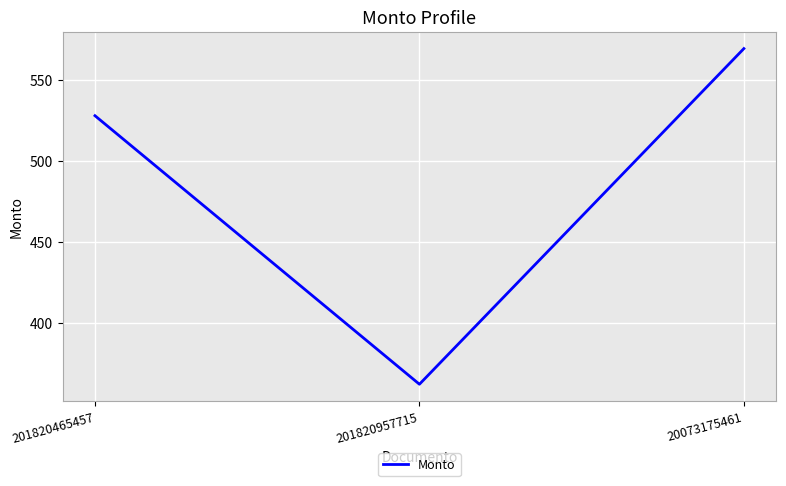

Approximately how many times larger is the value at 201820957715 compared to 201820465457?

0.7